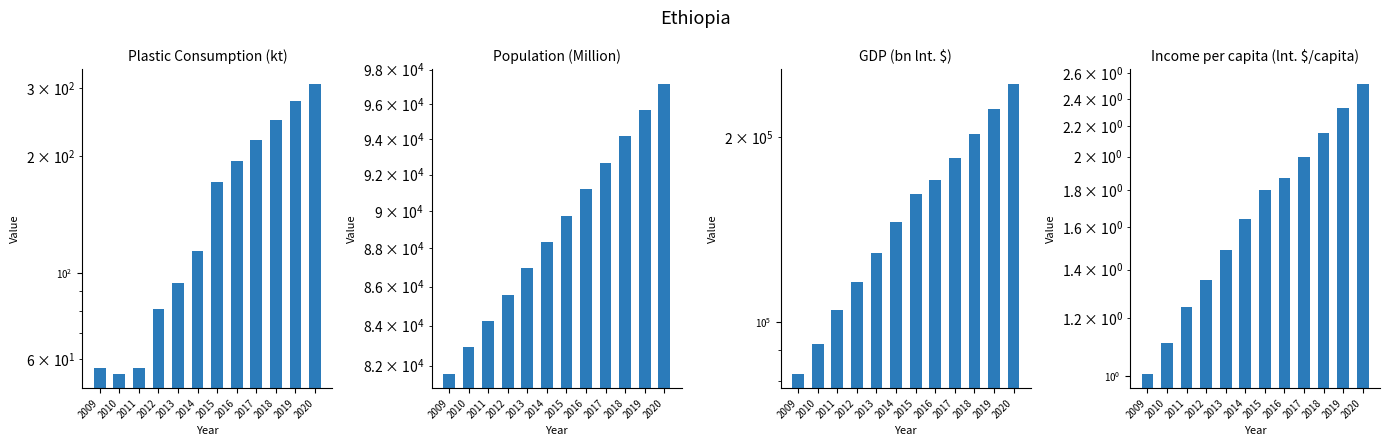

Reading left to right, what are all the values shown in this chart?

Plastic Consumption: 2009=57.0	2010=55.0	2011=57.0	2012=81.0	2013=94.0	2014=114.0	2015=172.0	2016=195.0	2017=220.0	2018=248.0	2019=278.0	2020=308.0
Population: 2009=81606.0	2010=82912.0	2011=84238.0	2012=85586.0	2013=86955.0	2014=88347.0	2015=89760.0	2016=91196.0	2017=92656.0	2018=94138.0	2019=95644.0	2020=97175.0
GDP: 2009=82293.0	2010=92101.0	2011=104705.0	2012=115910.0	2013=129512.0	2014=145218.0	2015=161634.0	2016=170483.0	2017=184913.0	2018=202816.0	2019=222791.0	2020=244581.0
Income per capita: 2009=1.0	2010=1.1	2011=1.2	2012=1.4	2013=1.5	2014=1.6	2015=1.8	2016=1.9	2017=2.0	2018=2.2	2019=2.3	2020=2.5